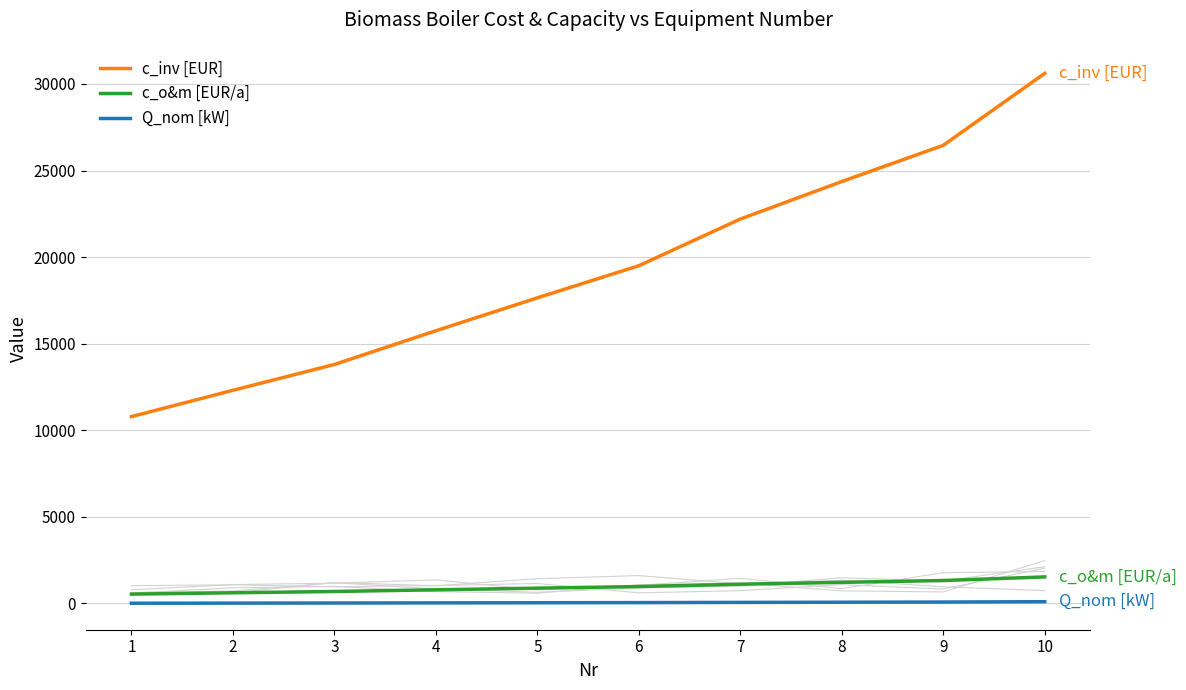

Where is c_inv [EUR] nearest to the value 20701?

6